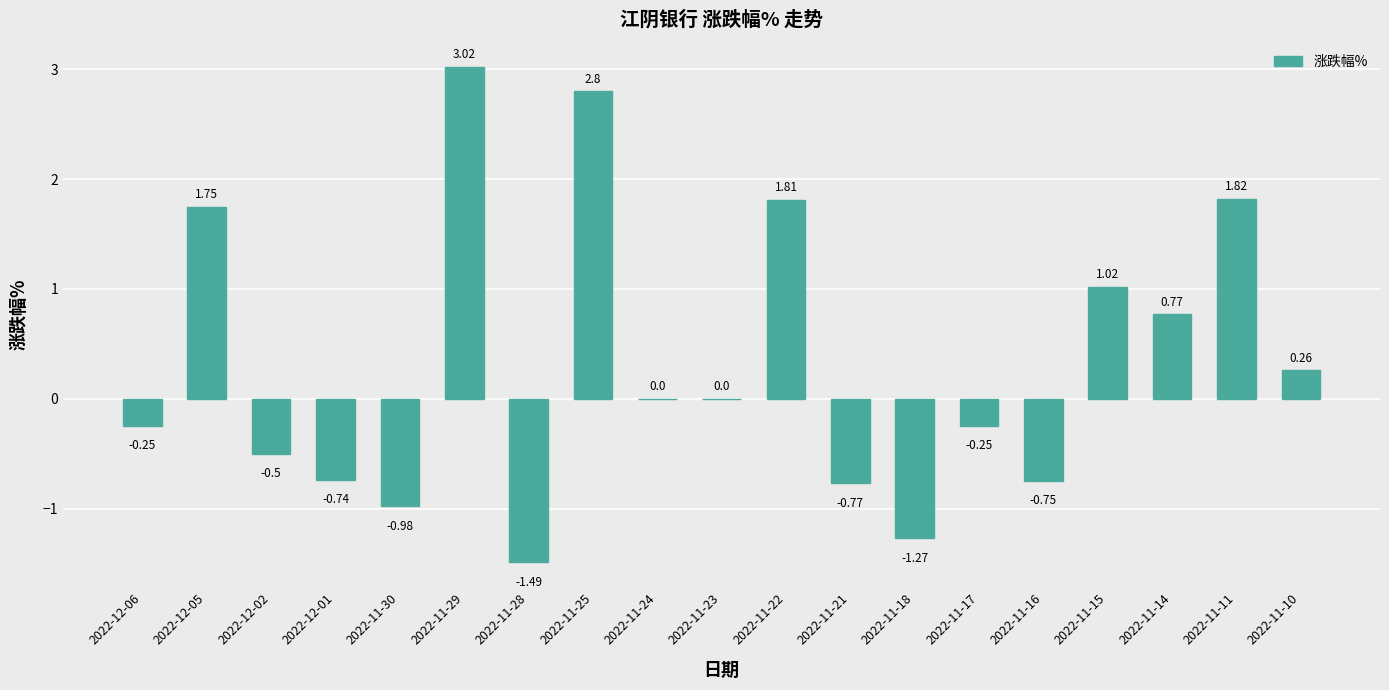

How many series are shown in this chart?

1